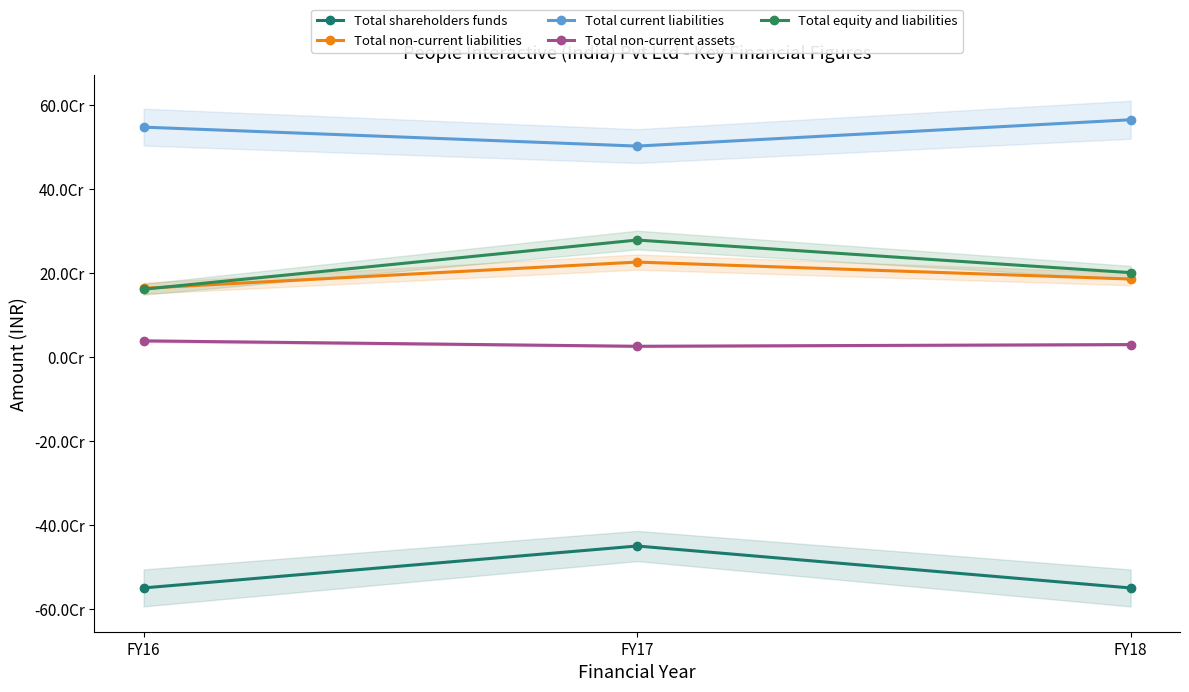

Reading right to left, transcribe all the data shown in this chart.

Total shareholders funds: -550397810	-450381951	-550297470
Total non-current liabilities: 185974923	226410400	163917525
Total current liabilities: 565680434	502897562	548048169
Total non-current assets: 29787827	25724136	38593675
Total equity and liabilities: 201257547	278926011	161668224